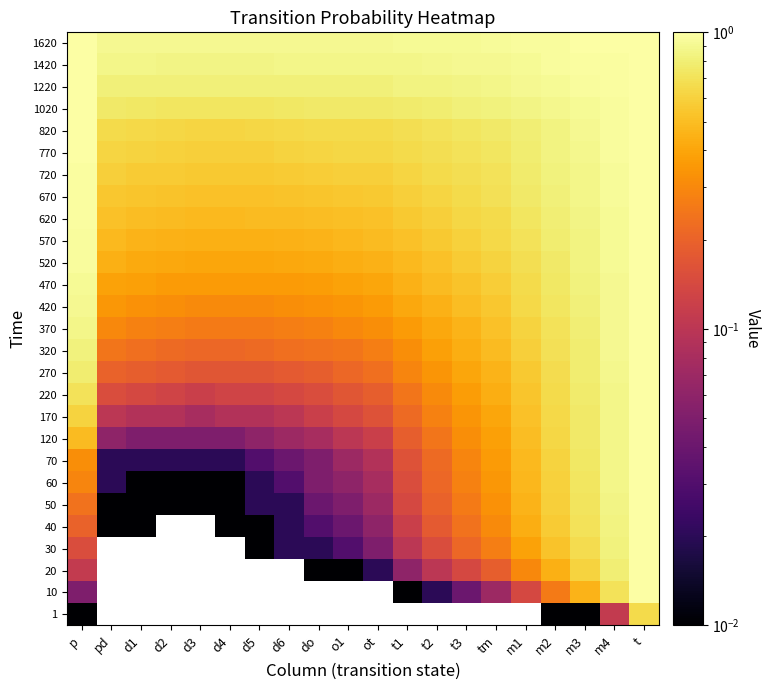

How many data points does each series have?

20